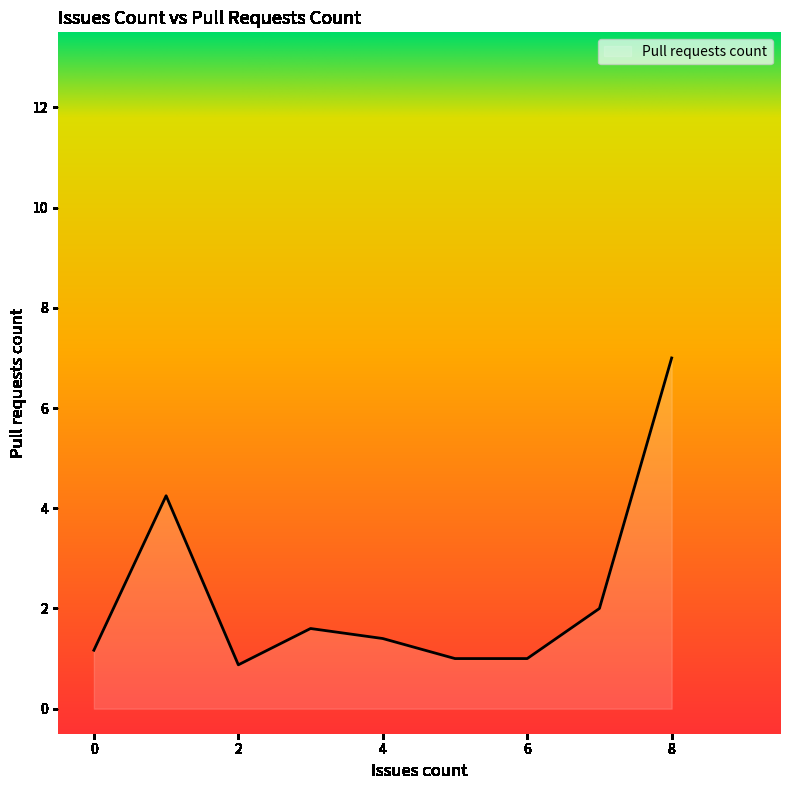

What is the maximum value shown in the chart?

7.0